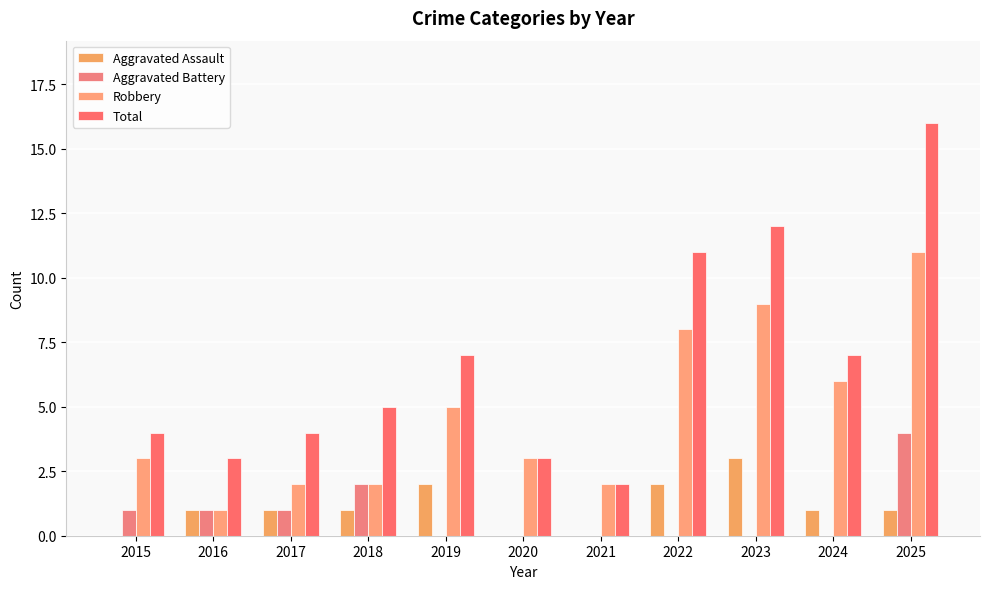

Which has a higher value, 2021 or 2015?

2021